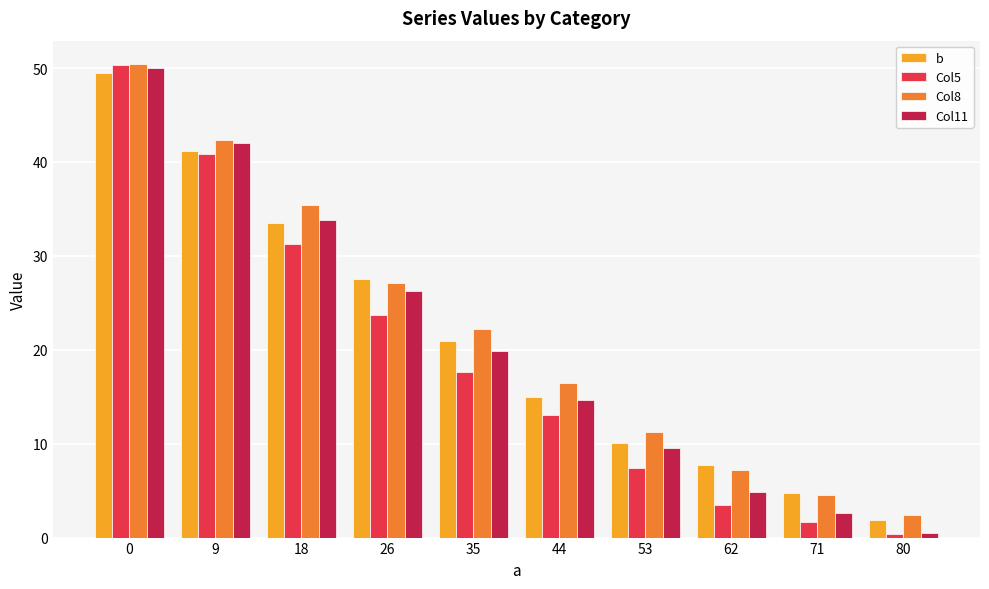

What is the difference between the second highest and minimum values in the b series?

39.3